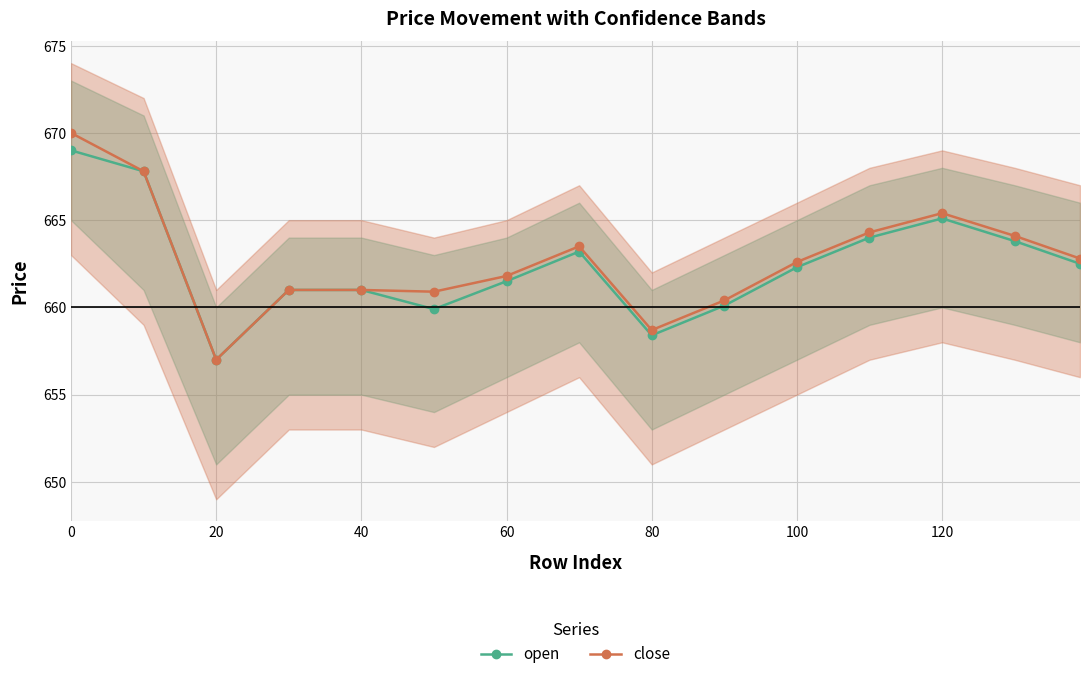

Is it true that close equals 400.2 at 0?

False